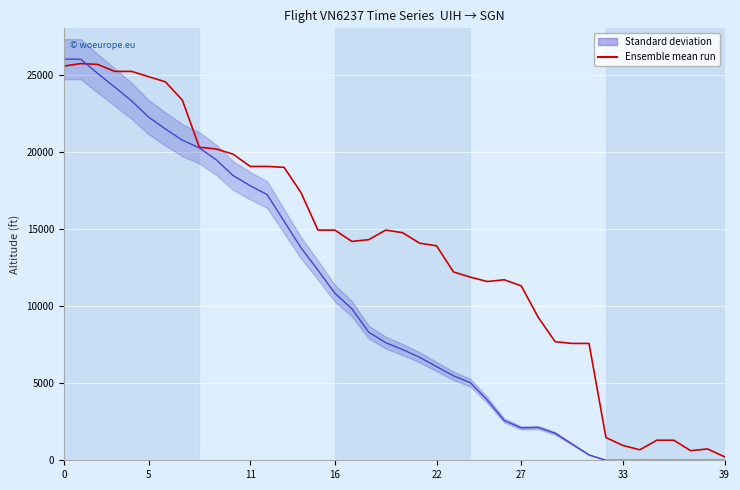

What is the value of the 31st point from the left?

7573.9